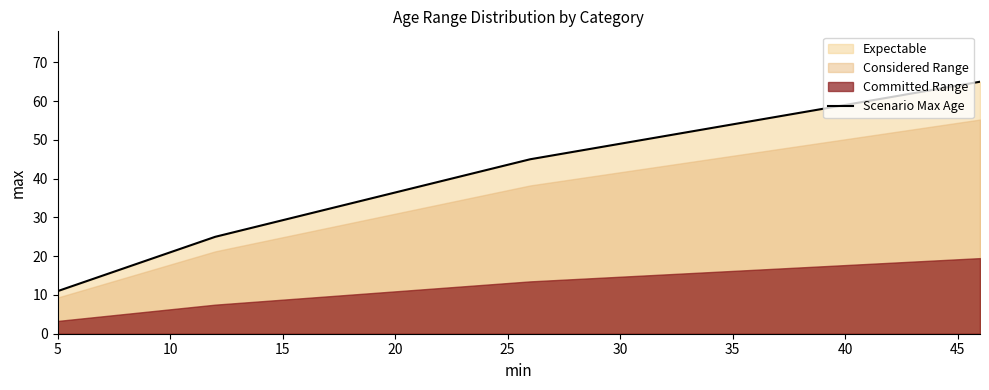

What is the maximum value shown in the chart?

65